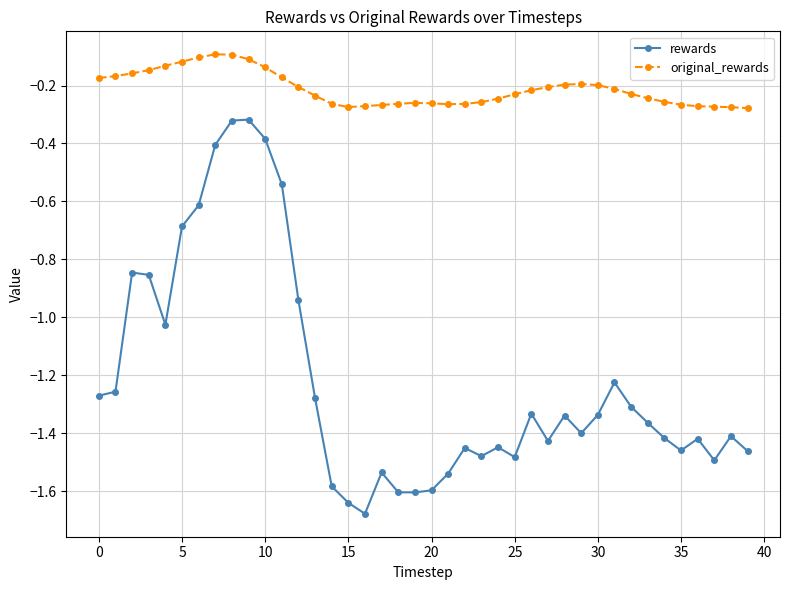

What is the difference between the maximum and minimum values in the rewards series?

1.4